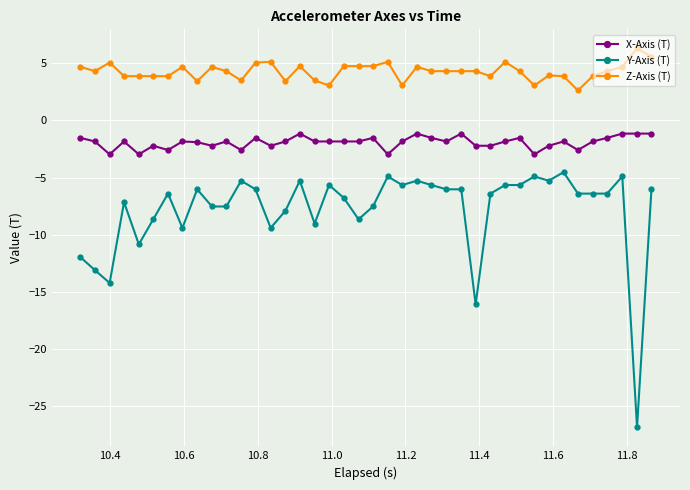

True or false: X-Axis (T) and Y-Axis (T) intersect in this chart.

False